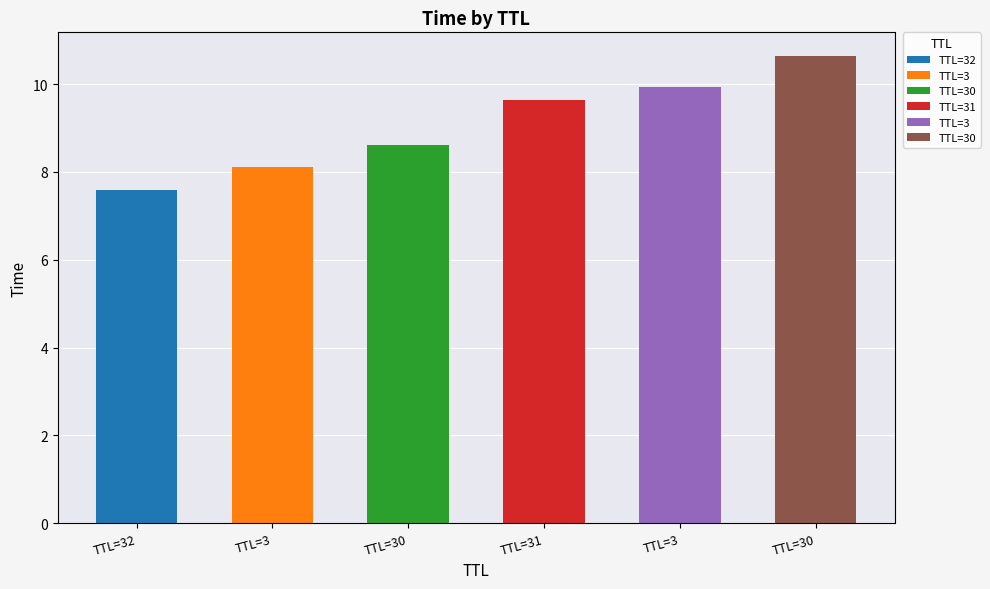

Between 32 and 30, which is larger?

30